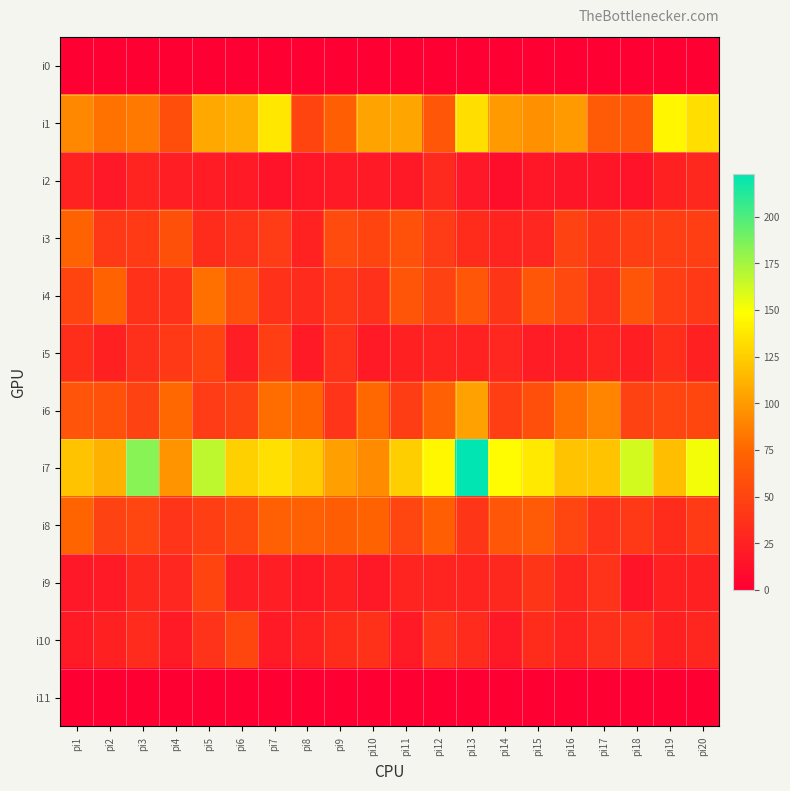

At which category is the sum across all series the highest?

pi13